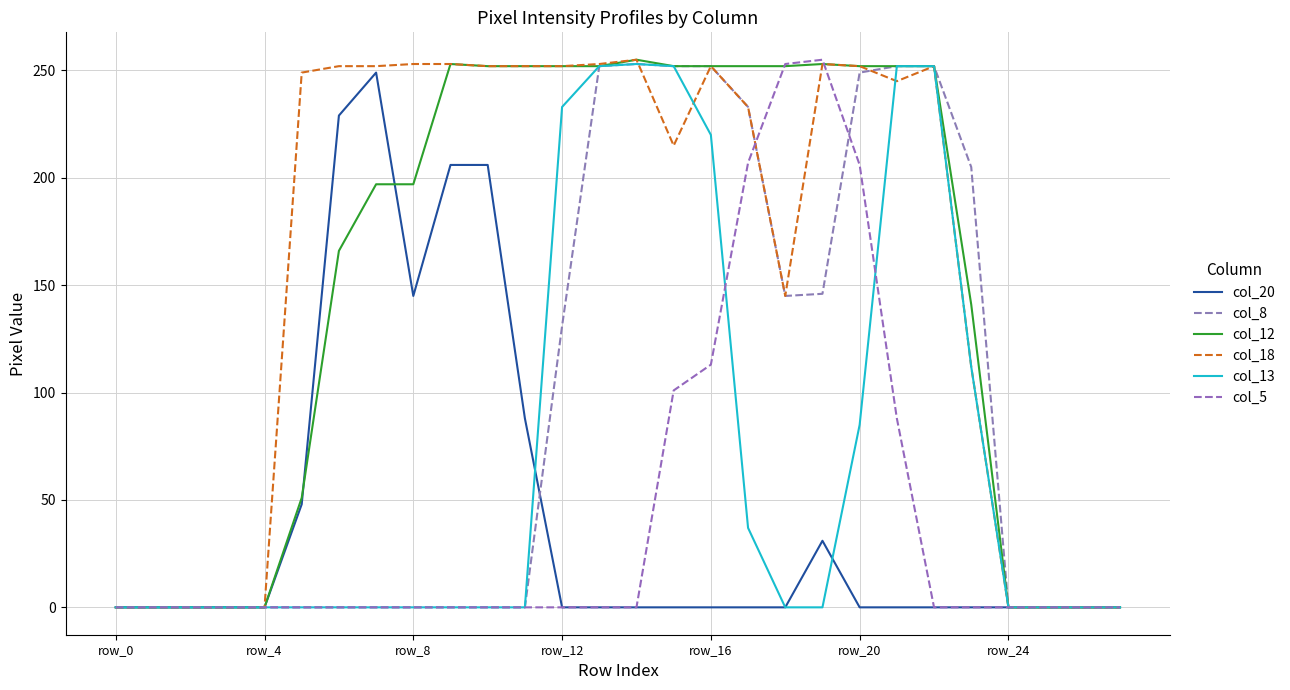

Is this an area chart (filled region under the line)?

No